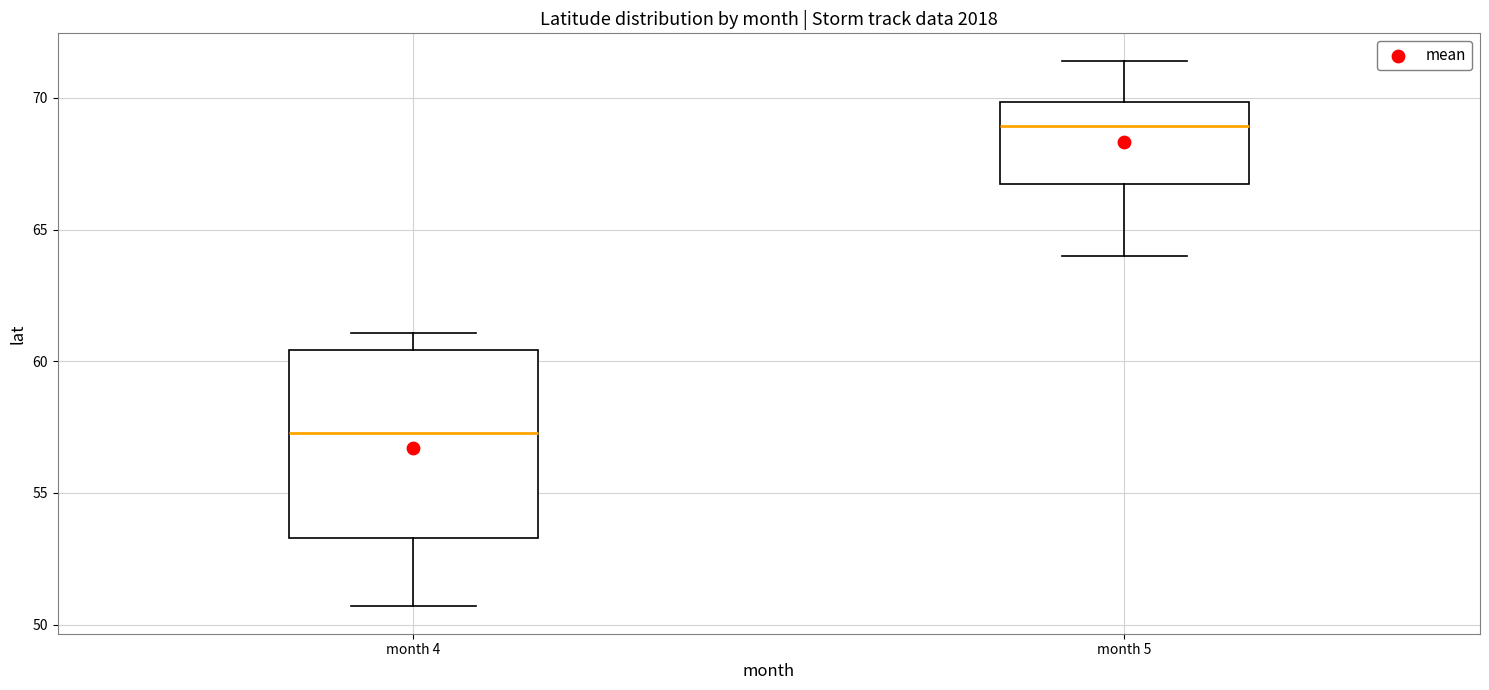

Reading left to right, transcribe this box plot: for each box, give where its median line is, the range the box spans, and where its two whiskers end, as read against the y-axis. The values are not printed on the chart, so give them approximately, as read against the axis.

month 4: median 57.5, box 53.5 to 60.5, whiskers 50.5 to 61.0
month 5: median 69.0, box 66.5 to 70.0, whiskers 64.0 to 71.5